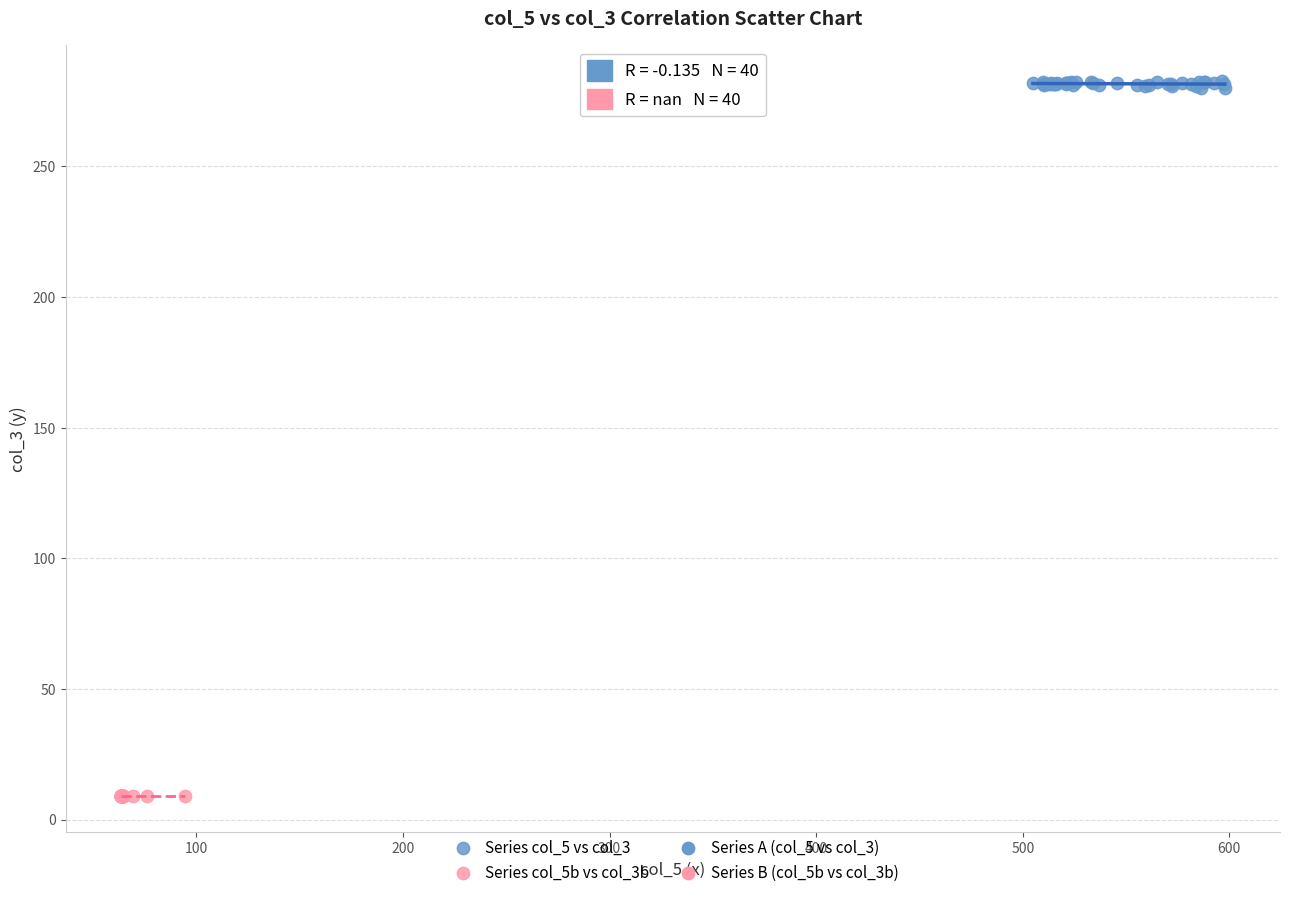

Which series contains the lowest Y value?

Series col_5b vs col_3b